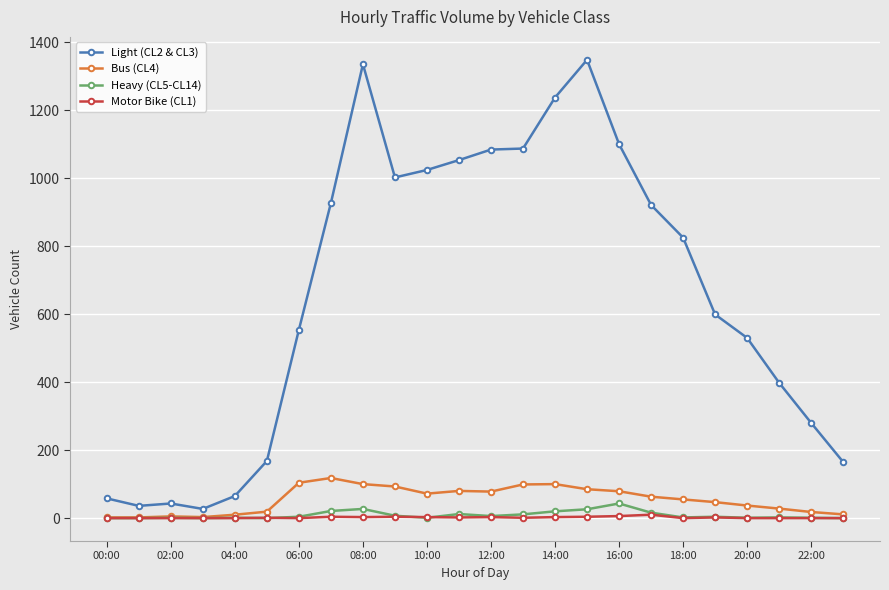

Count the number of categories in the chart.

24